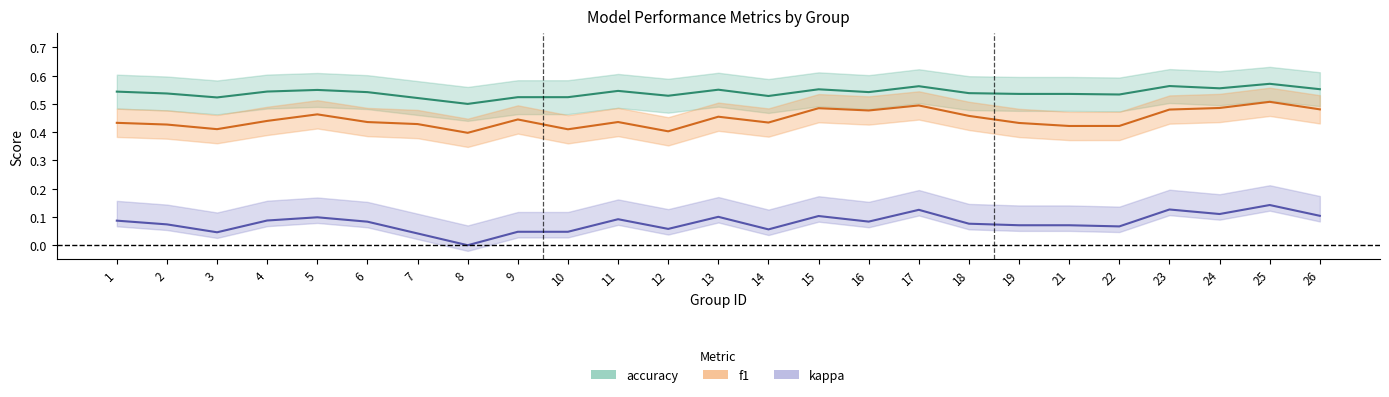

Rank the series at 8 from lowest to highest value.

kappa, f1, accuracy